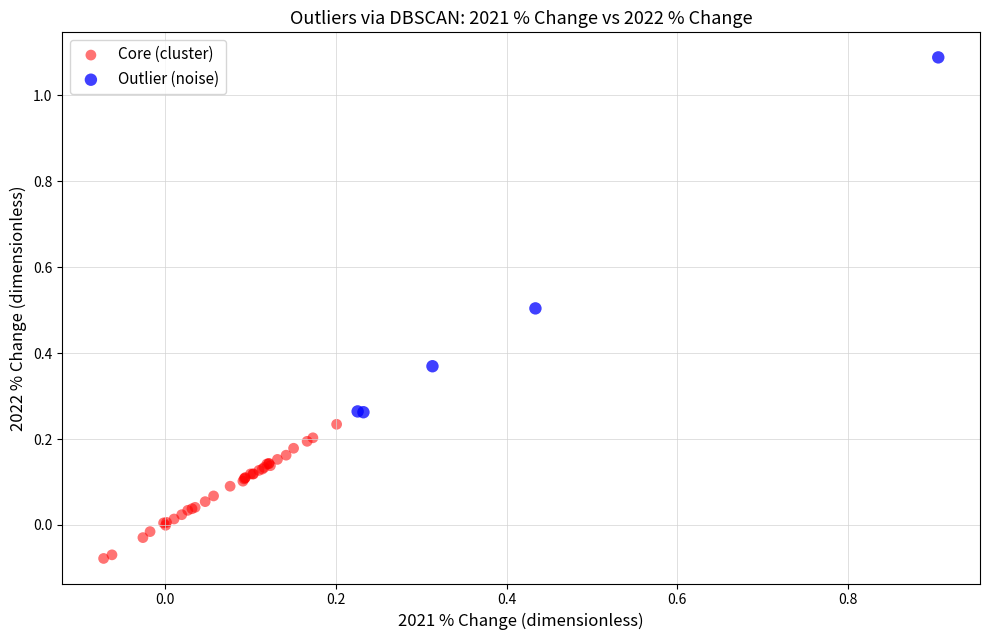

Which series has the largest Y range (max minus min)?

Outlier (noise)